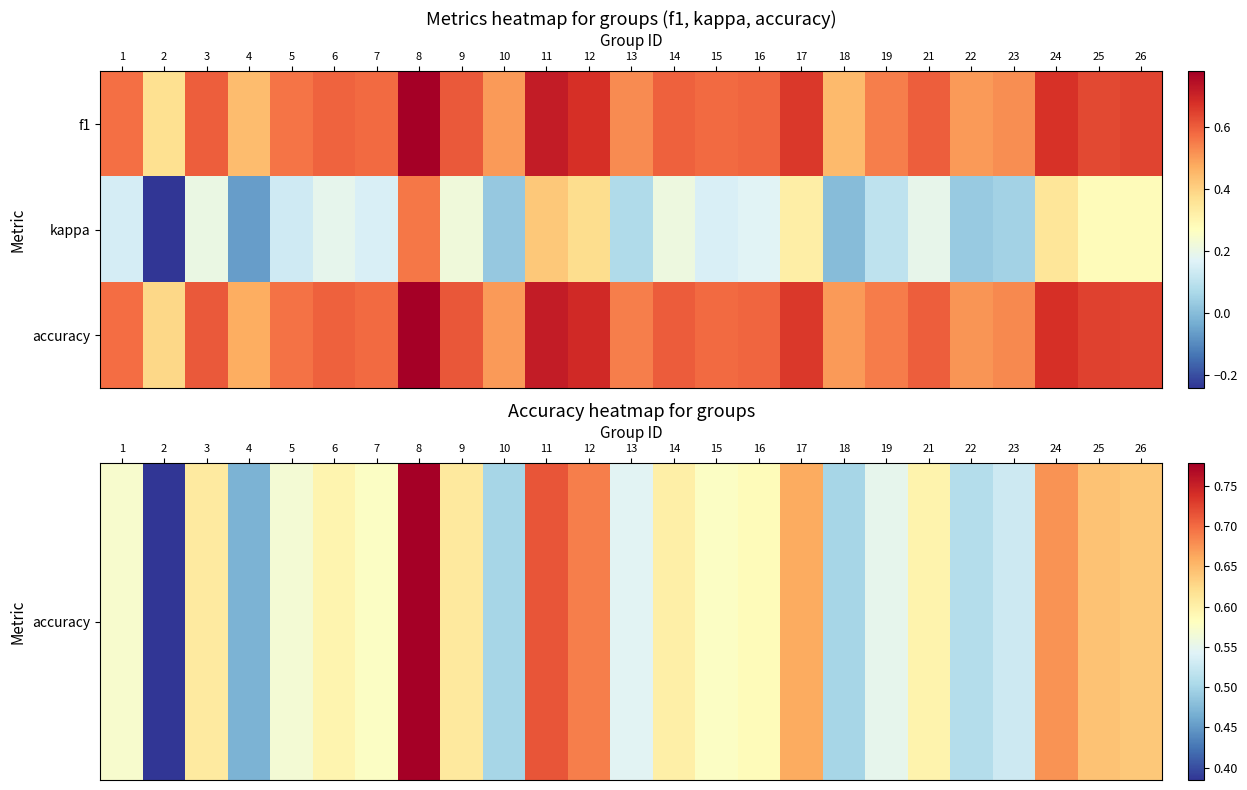

Reading left to right, what are all the values shown in this chart?

accuracy: 1=0.6	2=0.4	3=0.6	4=0.5	5=0.6	6=0.6	7=0.6	8=0.8	9=0.6	10=0.5	11=0.7	12=0.7	13=0.5	14=0.6	15=0.6	16=0.6	17=0.7	18=0.5	19=0.5	21=0.6	22=0.5	23=0.5	24=0.7	25=0.6	26=0.6
kappa: 1=0.1	2=-0.2	3=0.2	4=-0.1	5=0.1	6=0.2	7=0.2	8=0.6	9=0.2	10=0.0	11=0.4	12=0.4	13=0.1	14=0.2	15=0.2	16=0.2	17=0.3	18=0.0	19=0.1	21=0.2	22=0.0	23=0.0	24=0.3	25=0.3	26=0.3
accuracy: 1=0.6	2=0.4	3=0.6	4=0.5	5=0.6	6=0.6	7=0.6	8=0.8	9=0.6	10=0.5	11=0.7	12=0.7	13=0.5	14=0.6	15=0.6	16=0.6	17=0.7	18=0.5	19=0.5	21=0.6	22=0.5	23=0.5	24=0.7	25=0.6	26=0.6